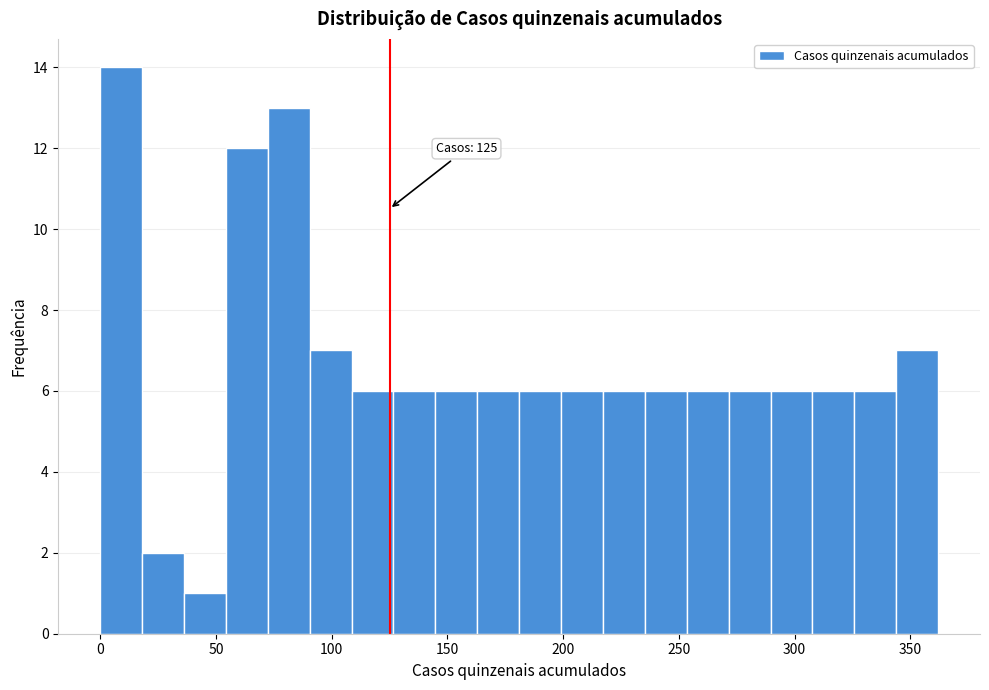

Around what value on the x-axis is the tallest bar? Give the approximate position of its centre, as read against the axis.

10